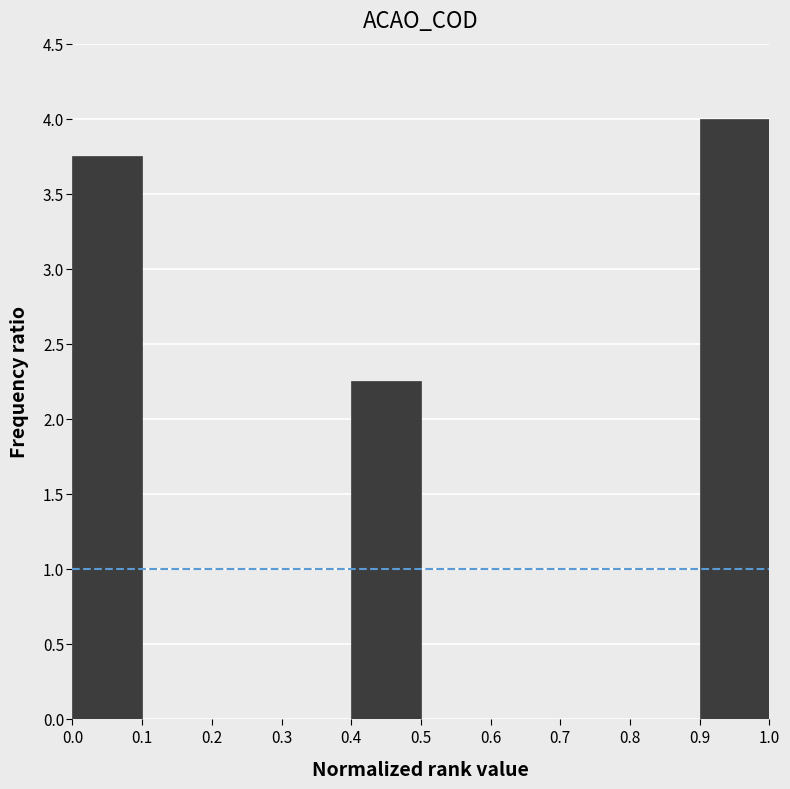

How tall is the bar that spans 0.0 to 0.1 on the x-axis? The values are not printed on the chart, so give them approximately, as read against the axis.

3.75